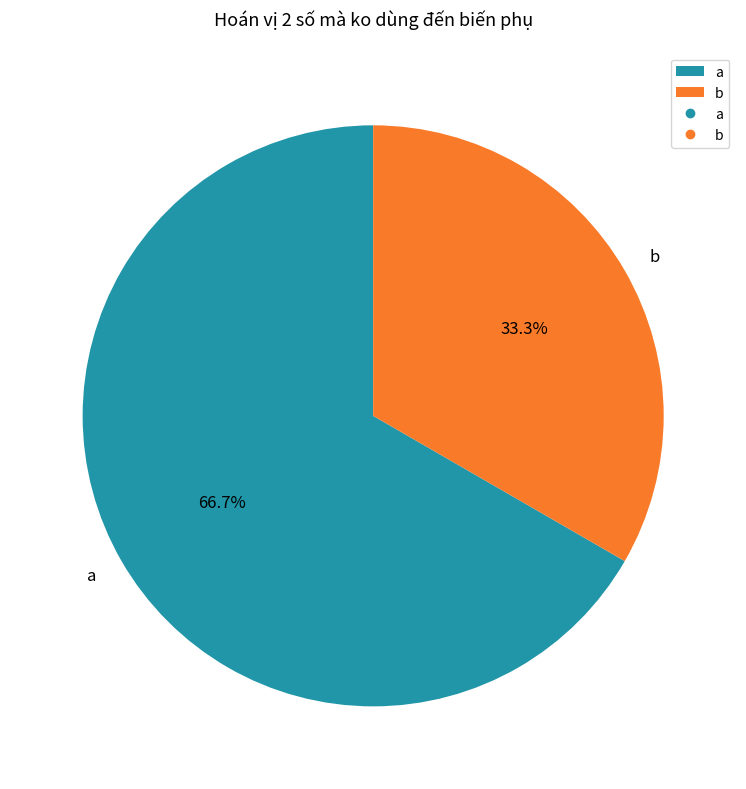

Between b and a, which is larger?

a